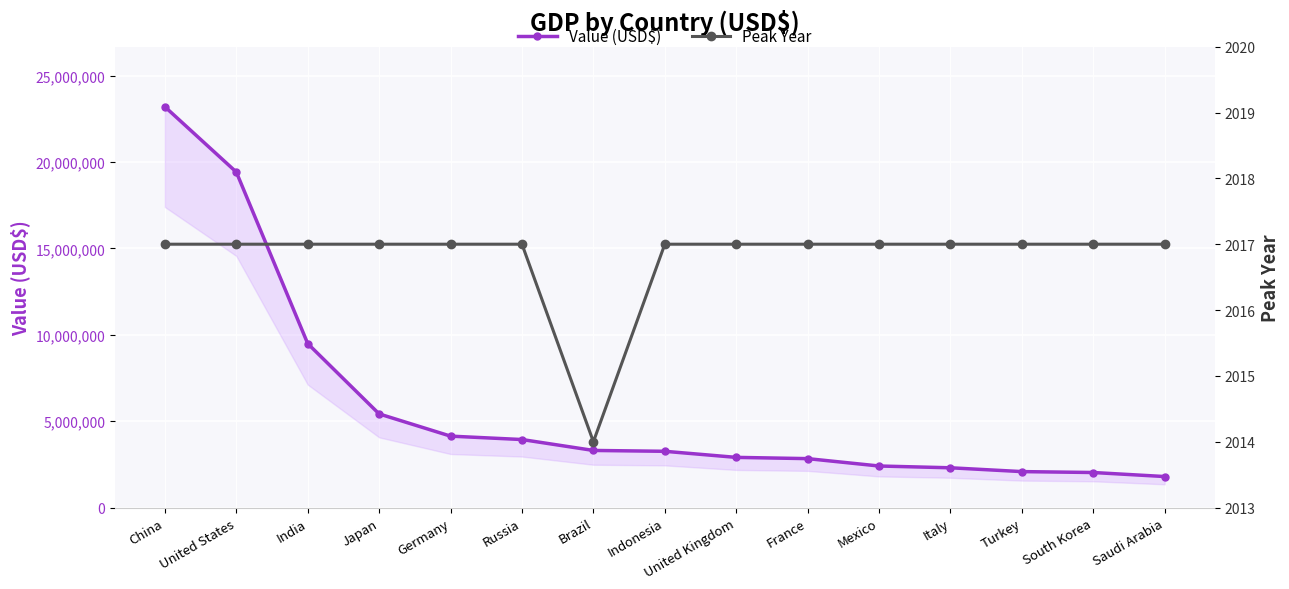

True or false: Value (USD$) and Peak Year intersect in this chart.

False